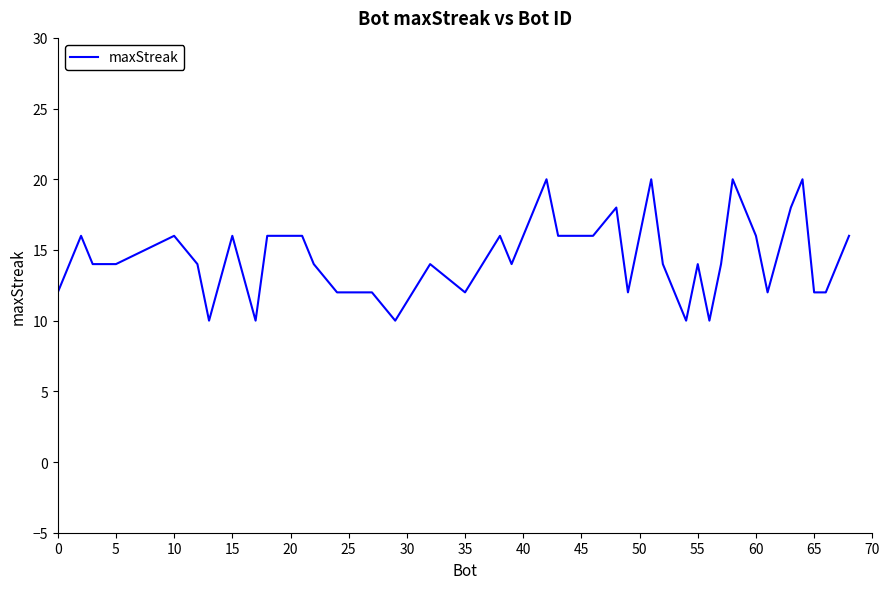

What is the maximum value shown in the chart?

20